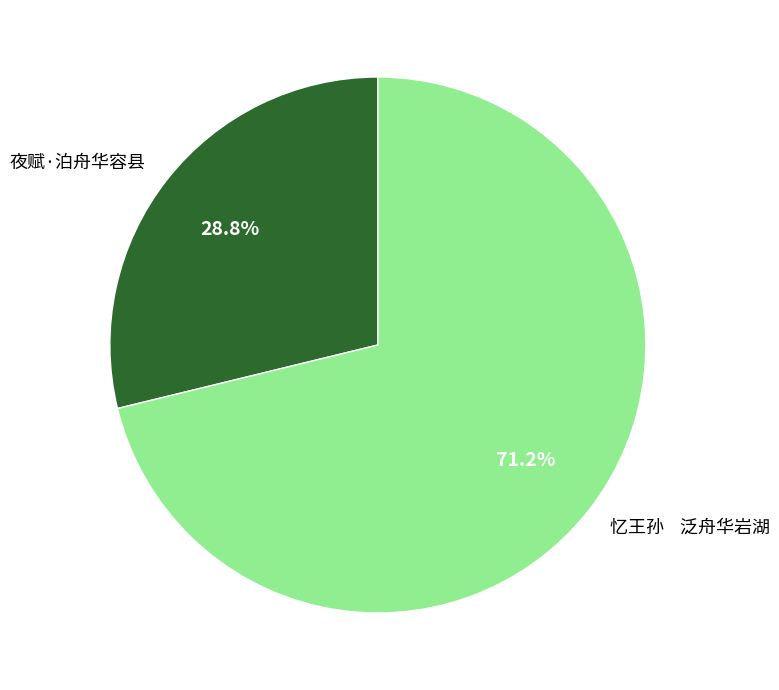

Does any single category account for the majority?

Yes